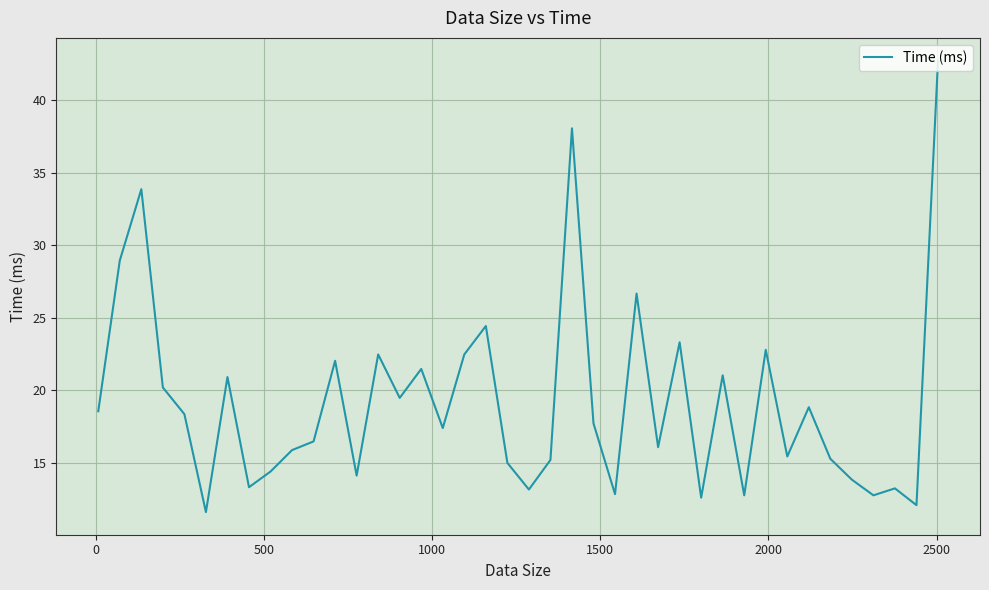

What is the greatest value displayed?

42.8